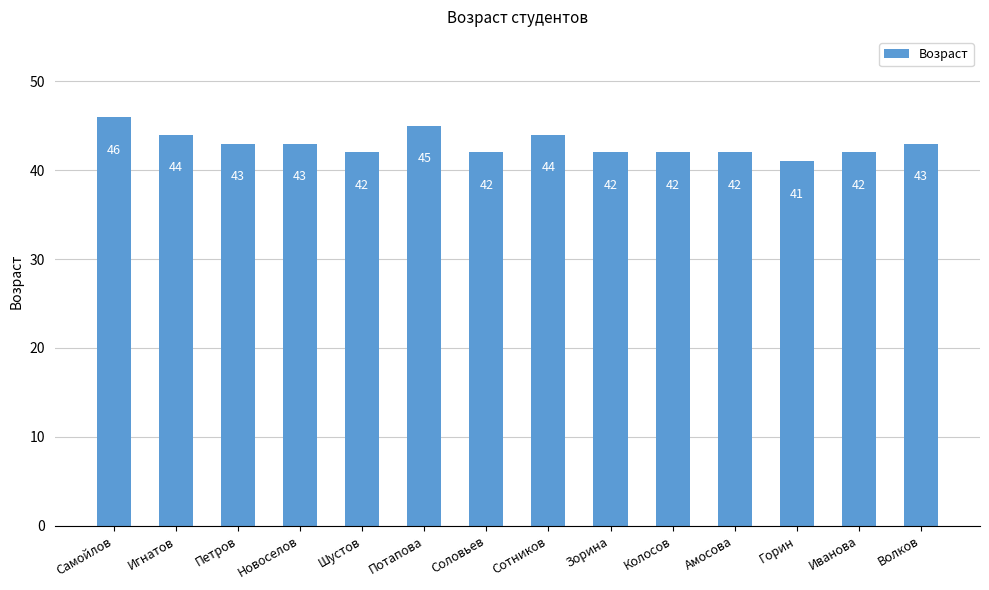

Count the number of categories in the chart.

14